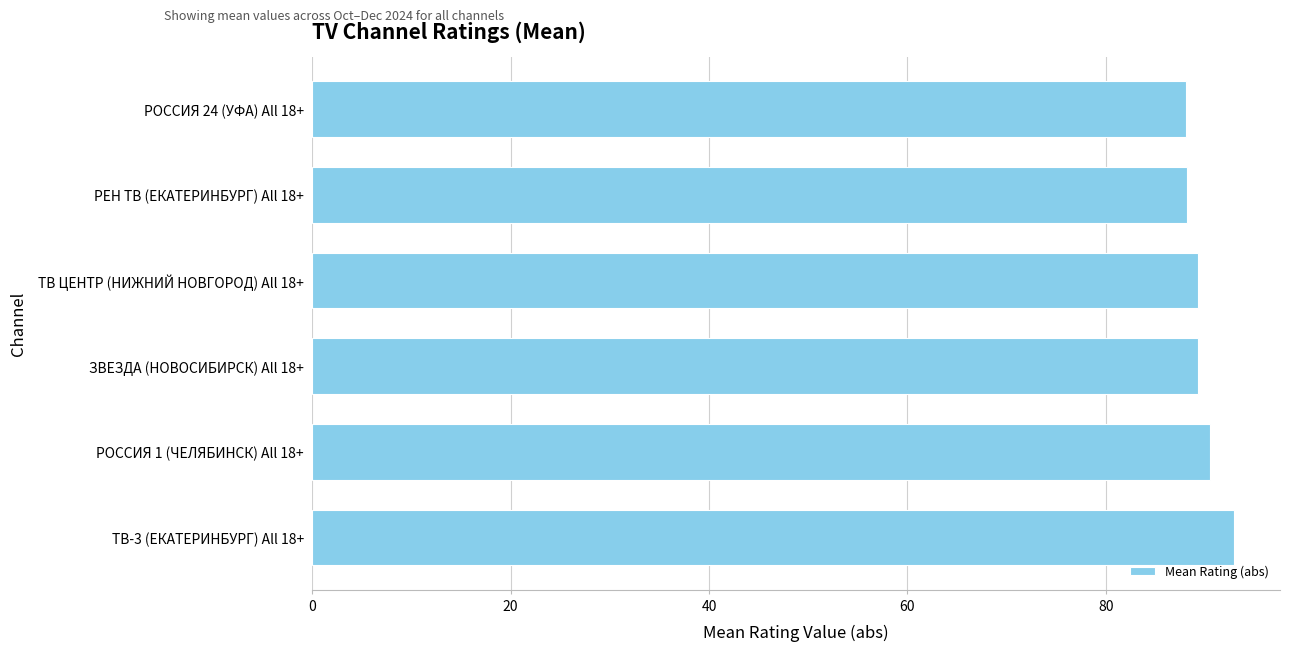

What is the ratio of the value at РОССИЯ 1 (ЧЕЛЯБИНСК) All 18+ to the value at РОССИЯ 24 (УФА) All 18+?

1.0